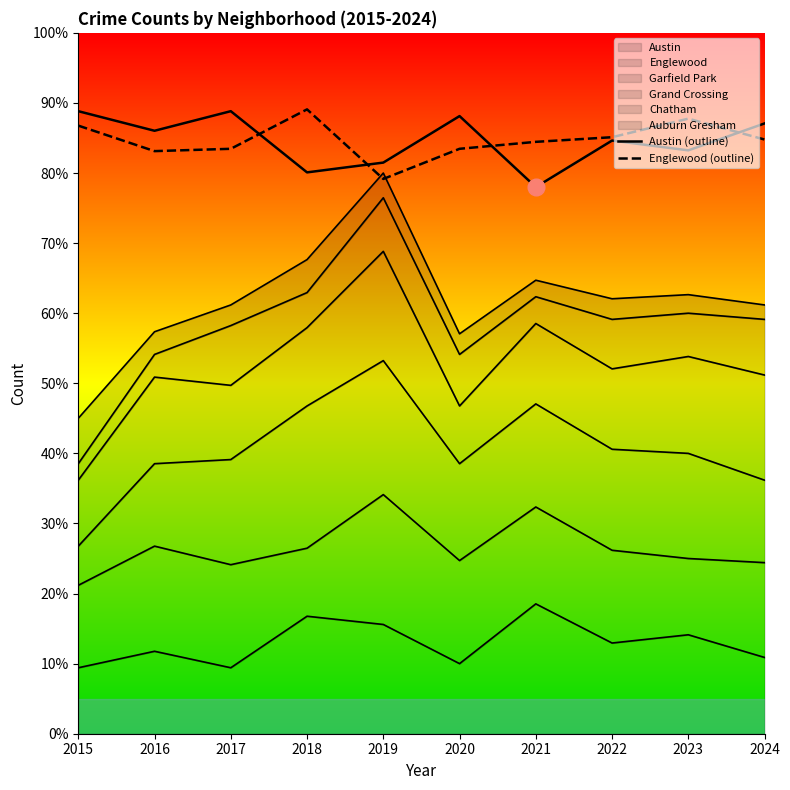

How many interior local valleys does the Austin (outline) series have?

4